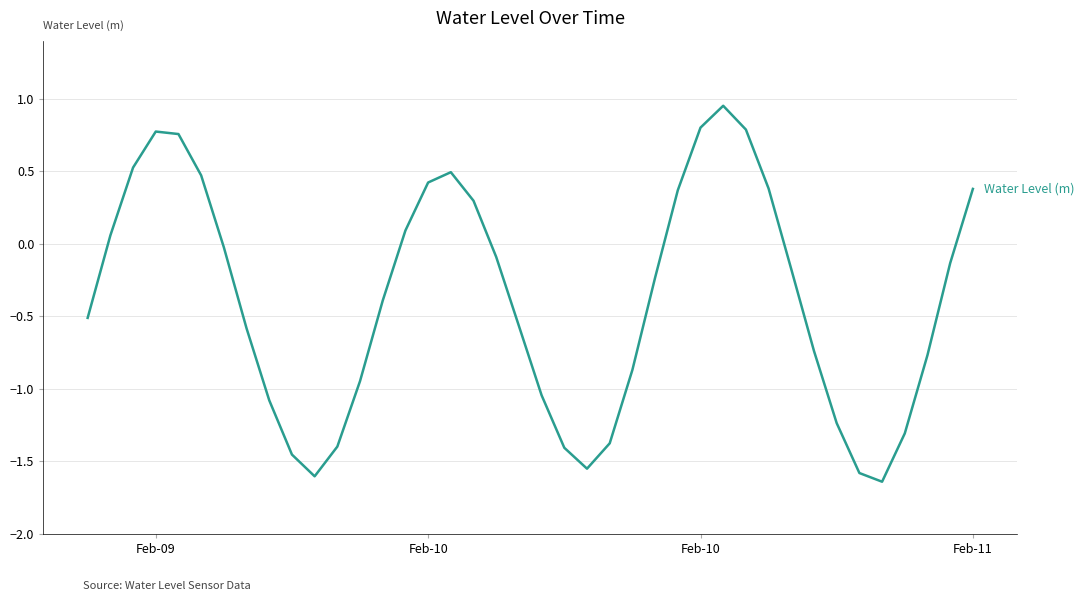

What is the difference between the maximum and minimum values?

2.6